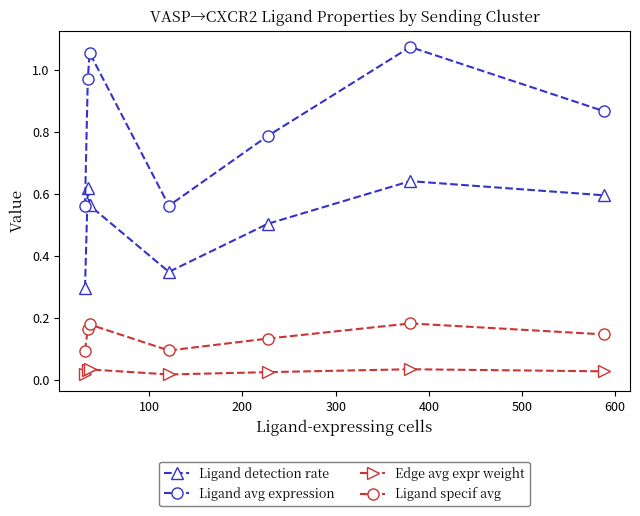

What are all the series names shown in the legend?

Ligand detection rate, Ligand avg expression, Edge avg expr weight, Ligand specif avg